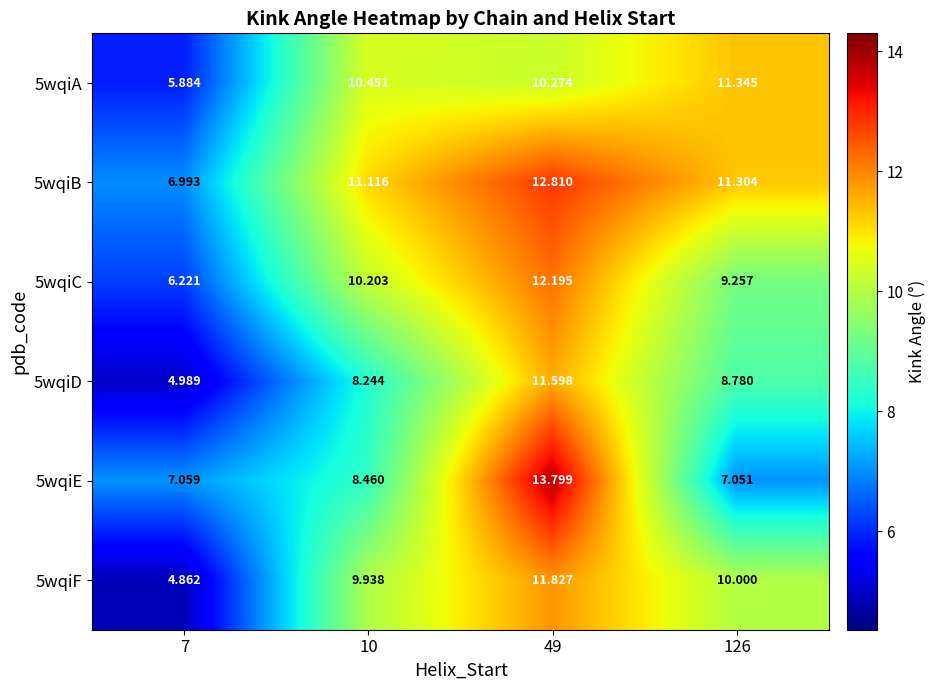

Is the value of 5wqiB at 126 greater than the value of 5wqiC at 49?

No